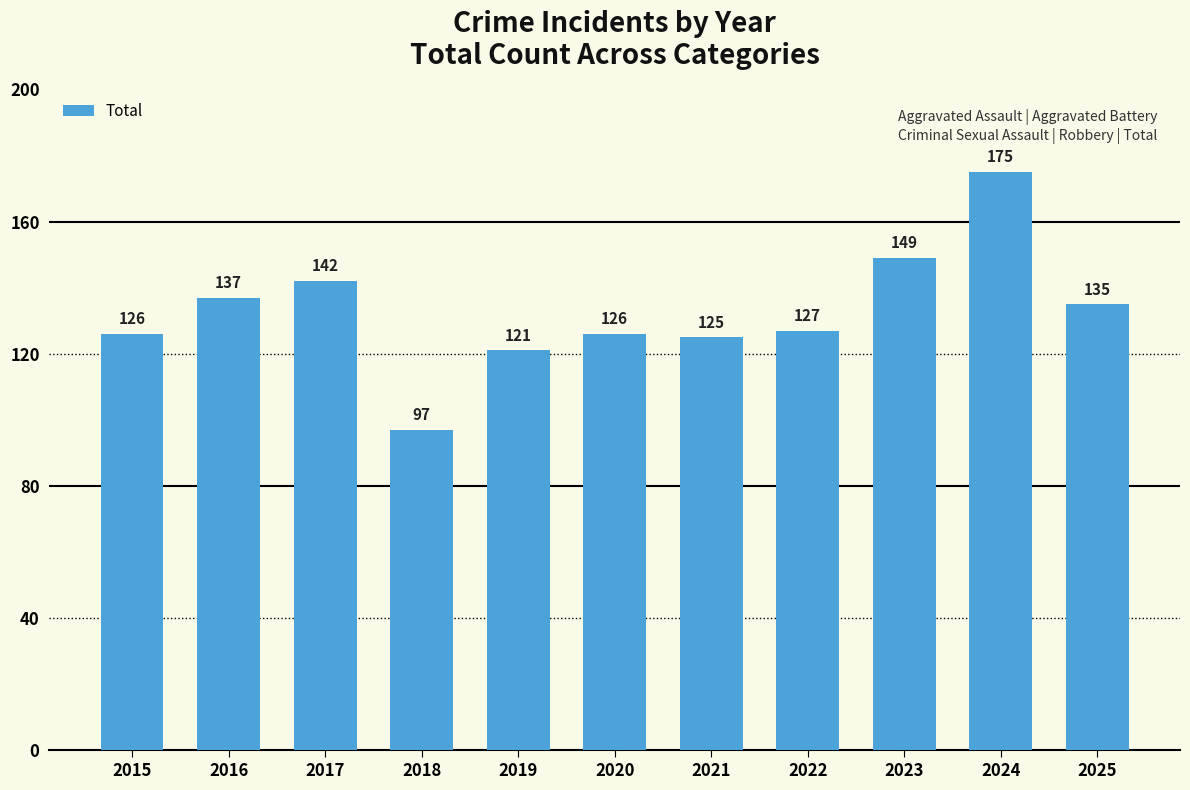

Reading right to left, transcribe all the data shown in this chart.

2025=135	2024=175	2023=149	2022=127	2021=125	2020=126	2019=121	2018=97	2017=142	2016=137	2015=126